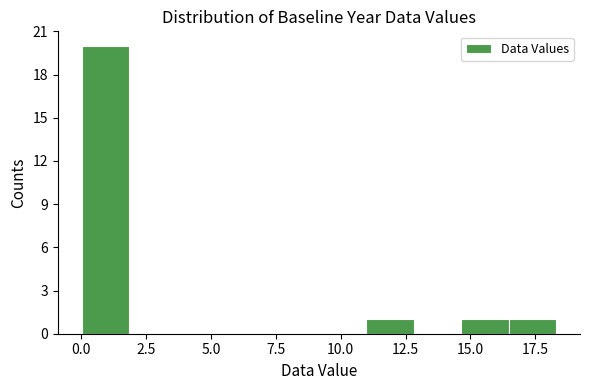

Around what value on the x-axis is the tallest bar? Give the approximate position of its centre, as read against the axis.

1.0